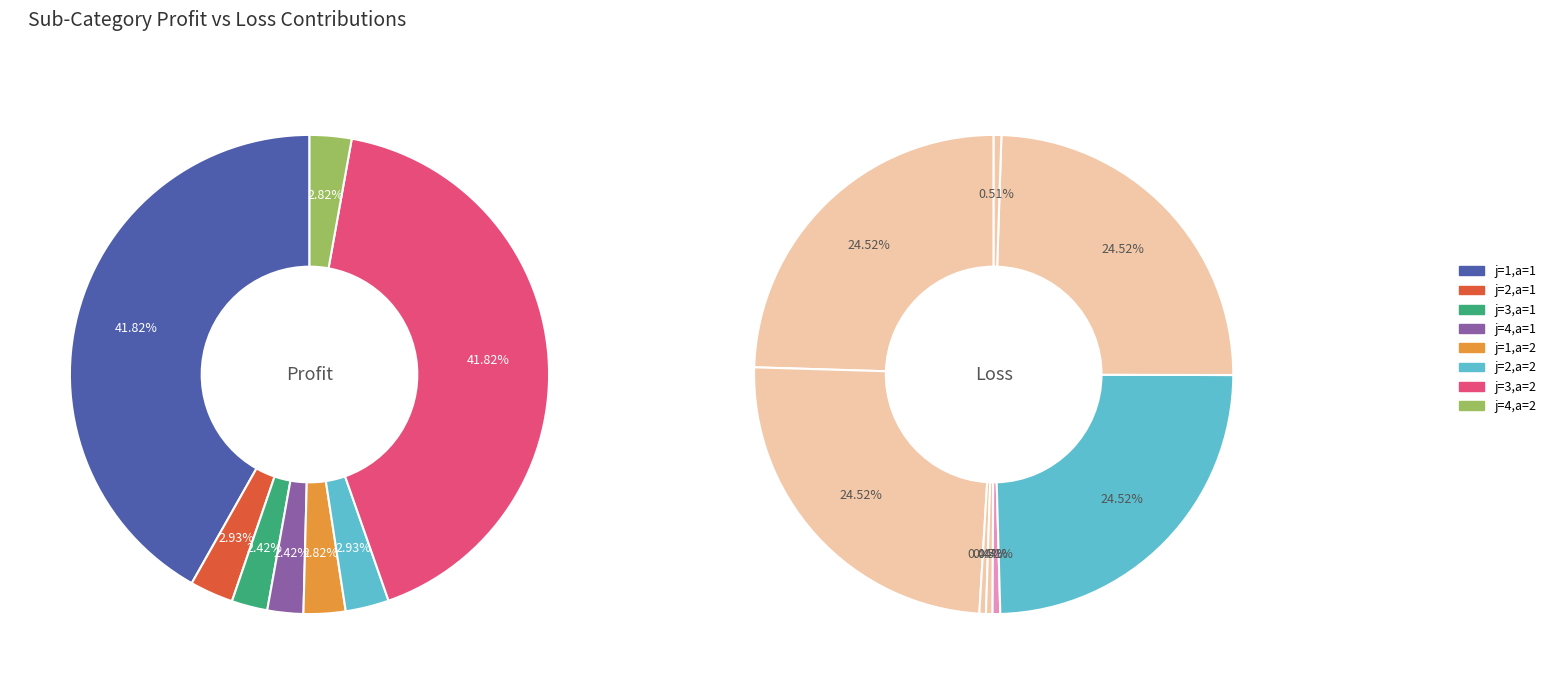

Is there any slice that represents more than half of the pie?

No